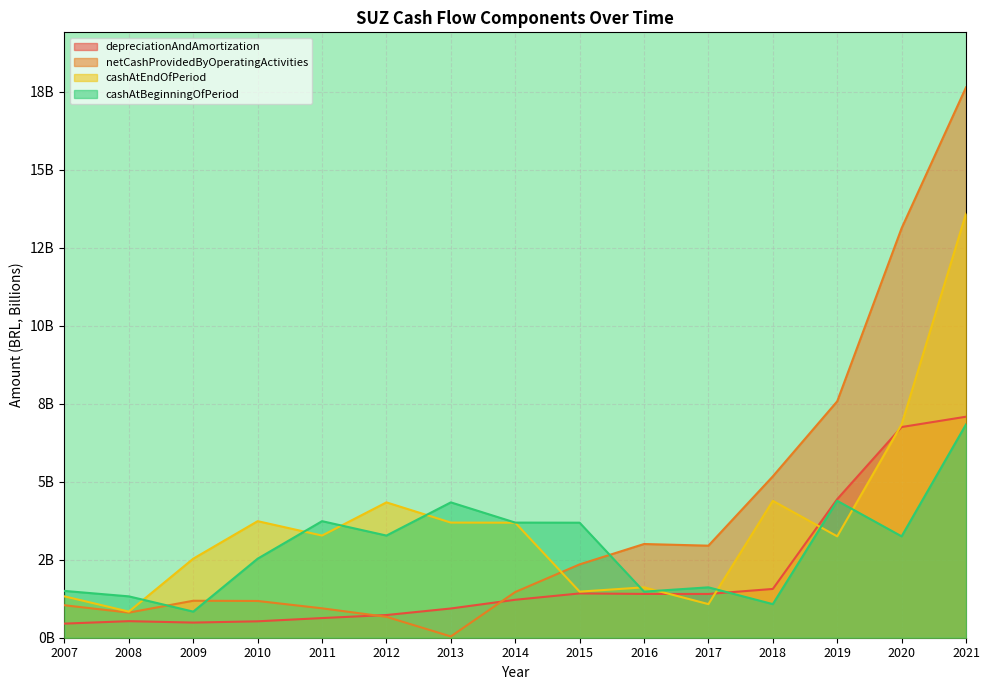

Where is the first local minimum for cashAtBeginningOfPeriod?

2009